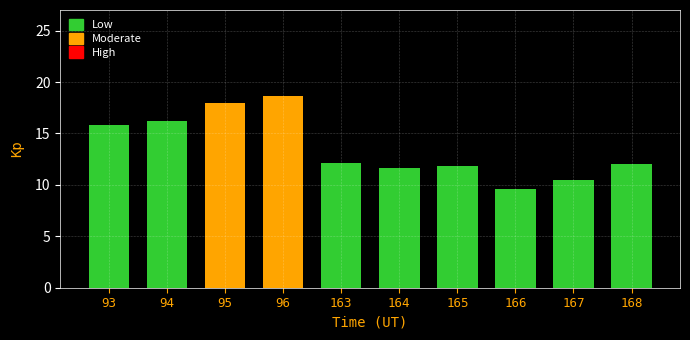

Where does the data first go above 12?

93